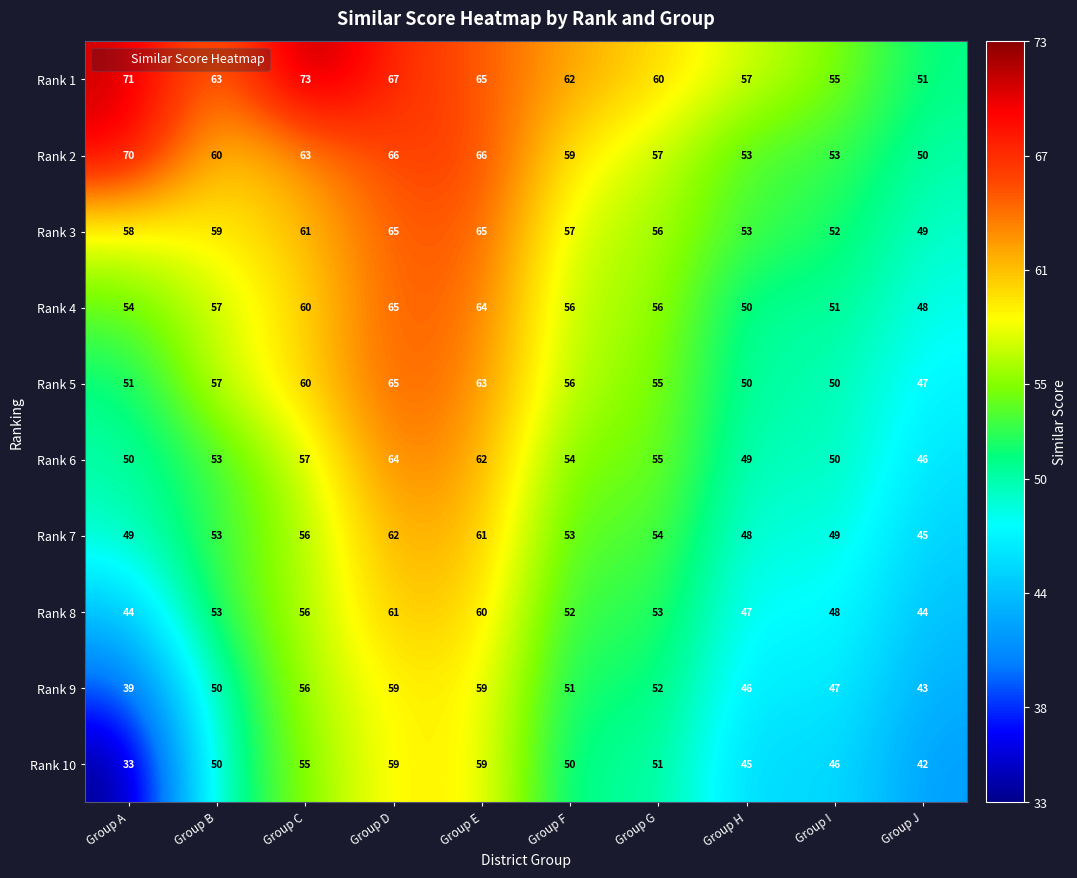

Which label corresponds to the smallest value in the chart?

Group A